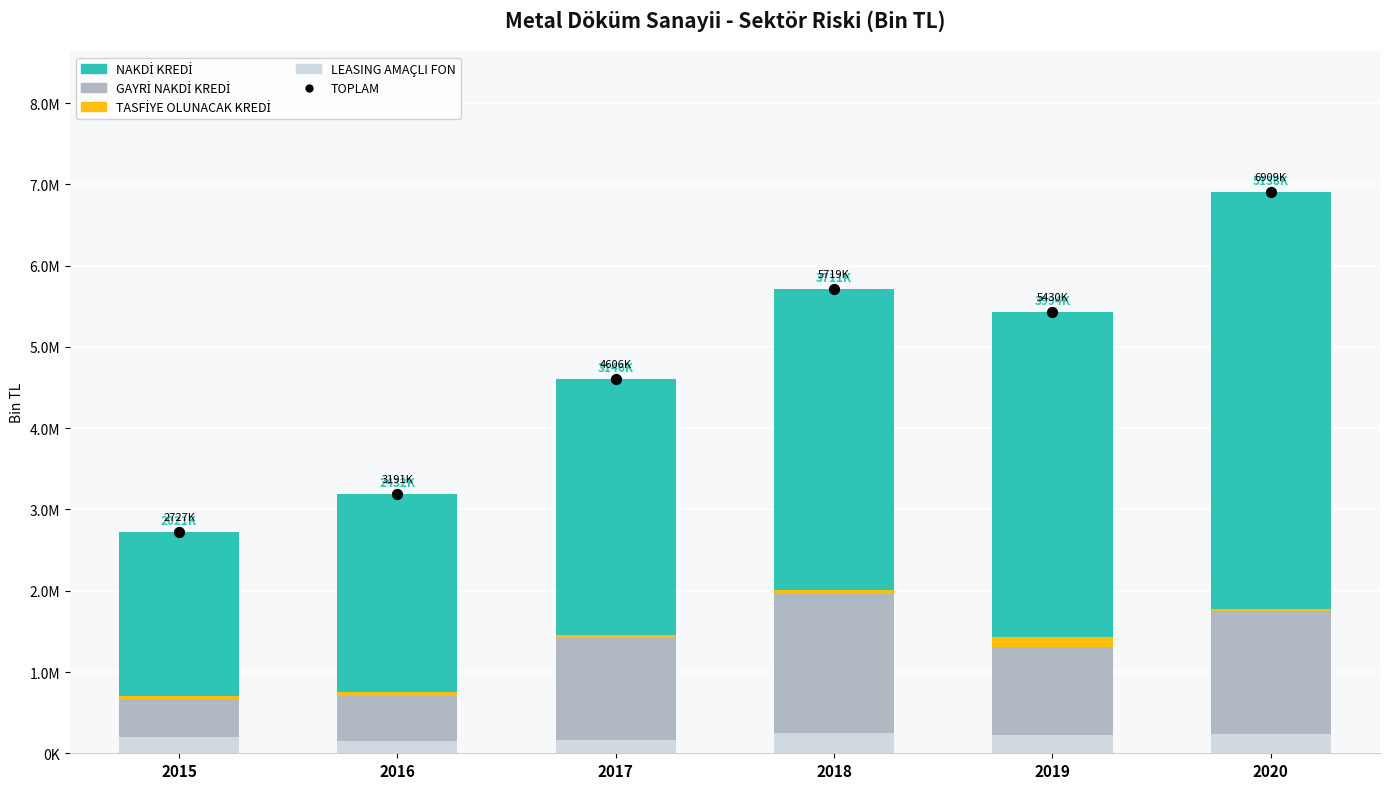

At which category is the sum across all series the highest?

2020